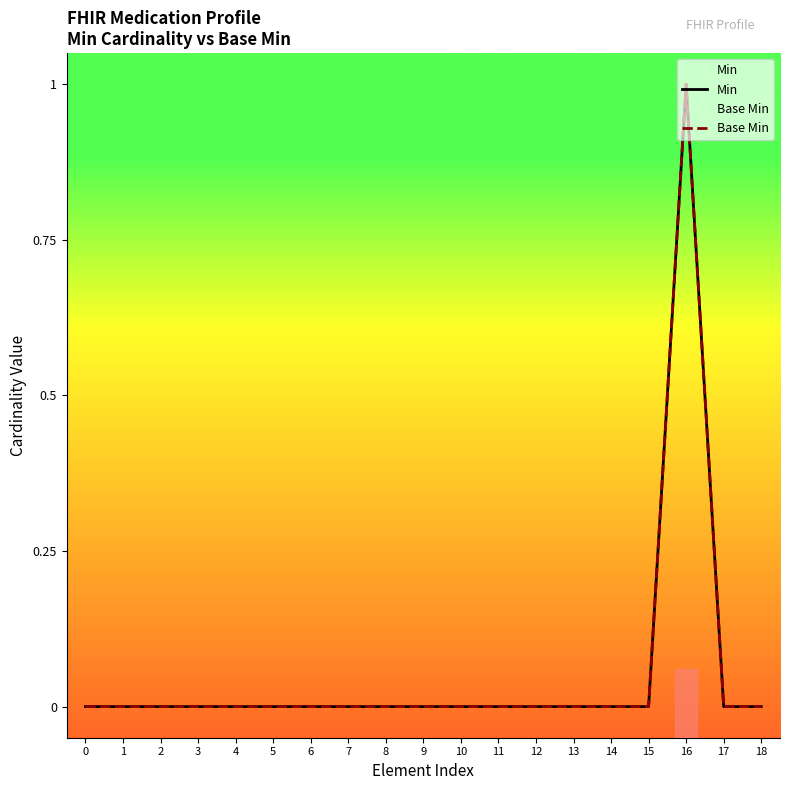

Rank the categories by Base Min value from lowest to highest.

0, 1, 2, 3, 4, 5, 6, 7, 8, 9, 10, 11, 12, 13, 14, 15, 17, 18, 16